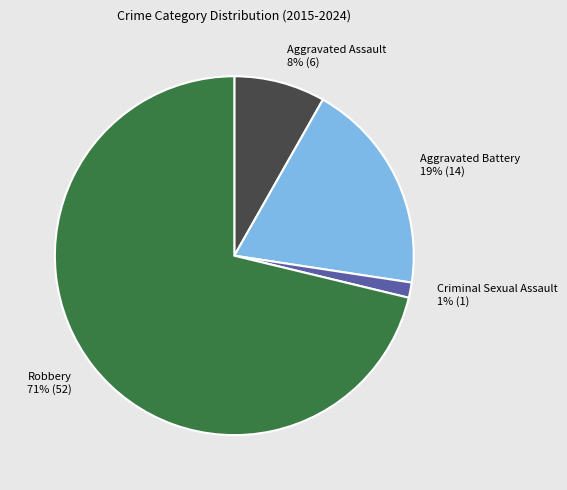

Is Robbery the majority of the pie?

Yes